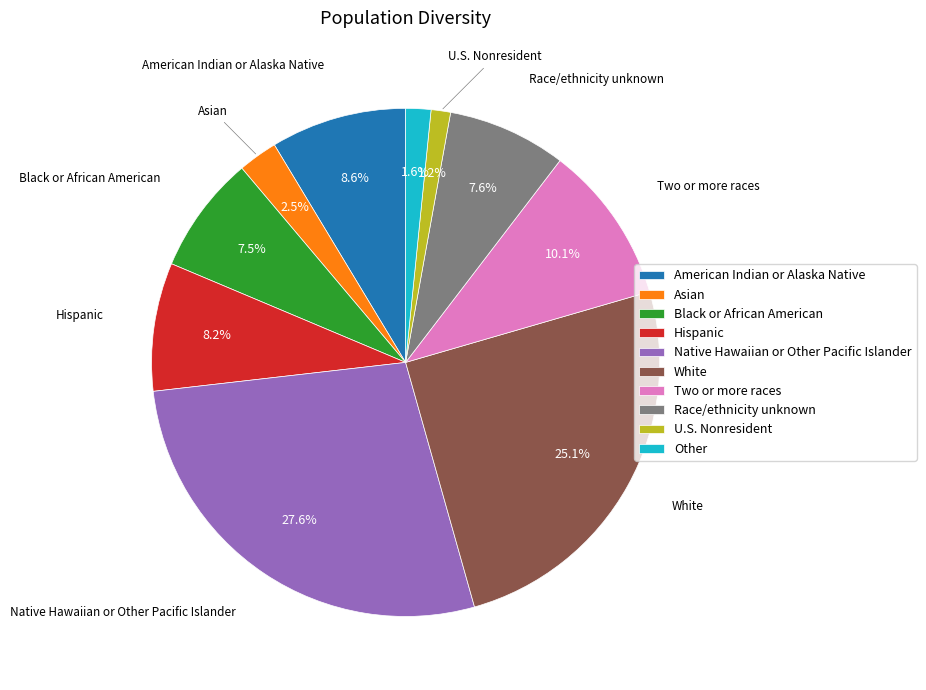

What is the ratio of the value at Black or African American to the value at Race/ethnicity unknown?

1.0